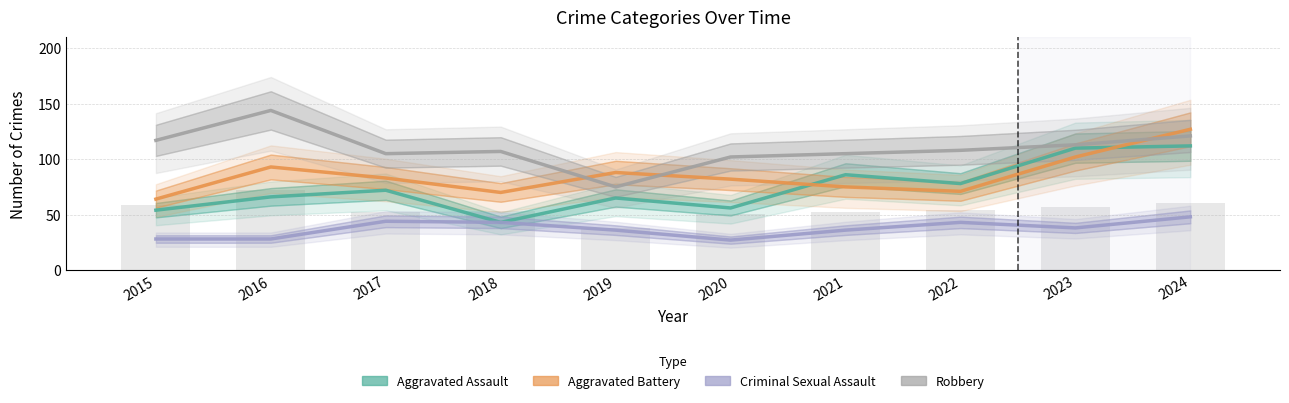

What value does the Robbery series have at 2018, to the nearest 10?

110